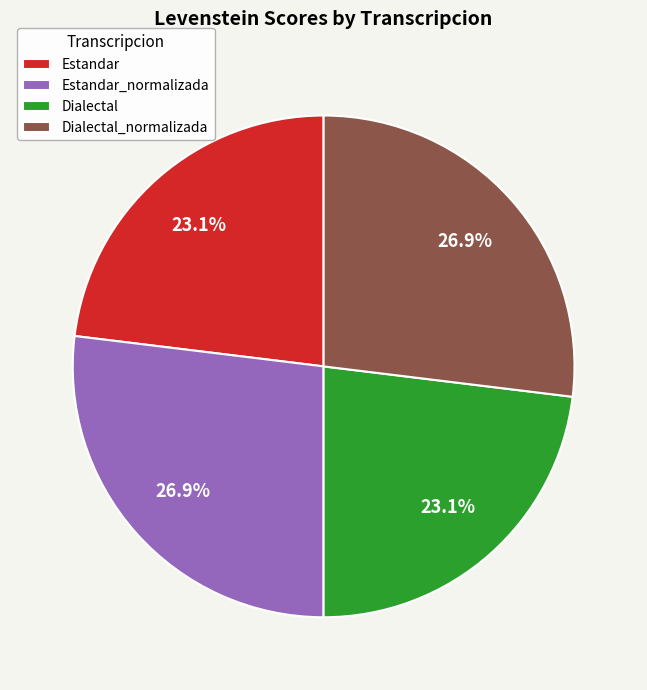

What percentage is the Estandar_normalizada slice, to the nearest percent?

27%